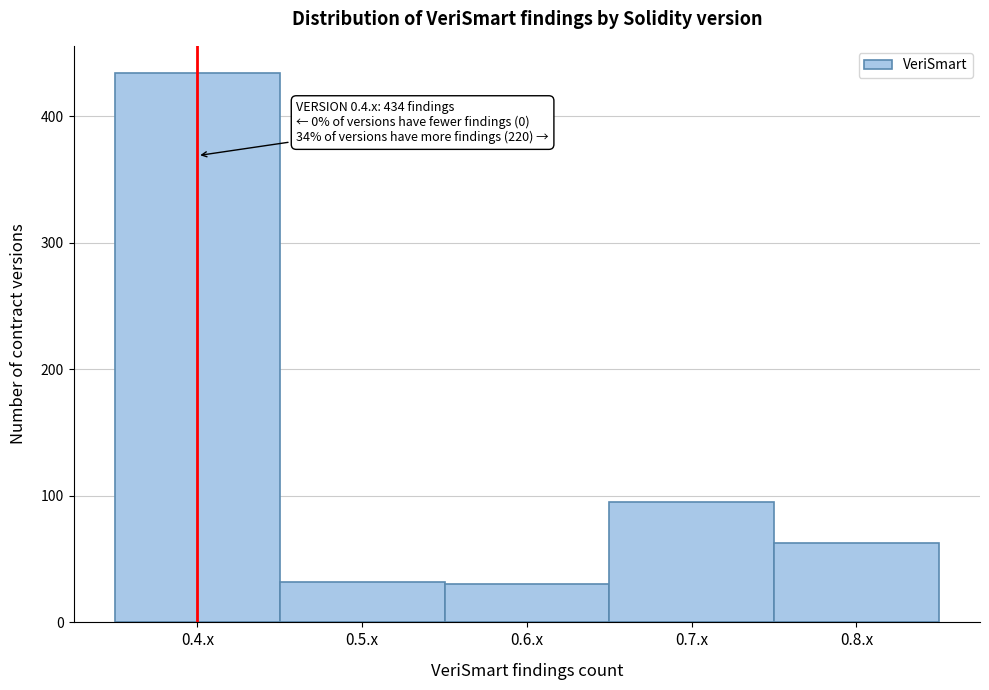

Reading left to right, extract all data points from this chart.

0.4.x=434	0.5.x=32	0.6.x=30	0.7.x=95	0.8.x=63